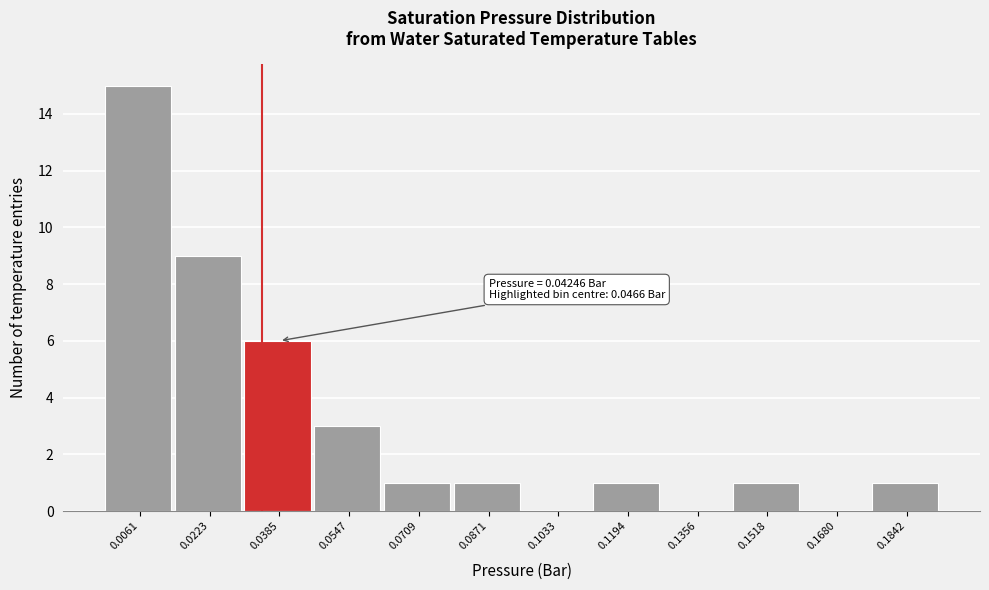

Reading right to left, what are all the values shown in this chart?

0.1842=1	0.1680=0	0.1518=1	0.1356=0	0.1194=1	0.1033=0	0.0871=1	0.0709=1	0.0547=3	0.0385=6	0.0223=9	0.0061=15